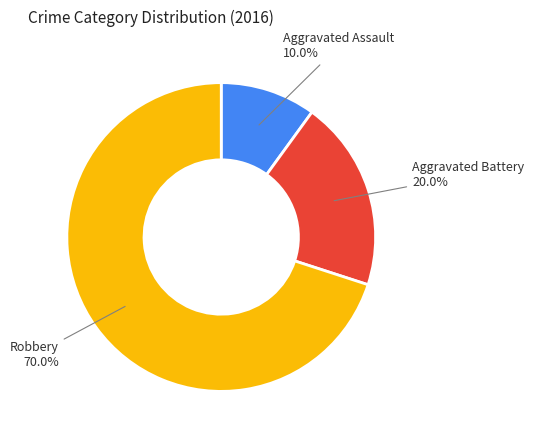

Approximately how many times larger is the value at Aggravated Assault compared to Aggravated Battery?

0.5